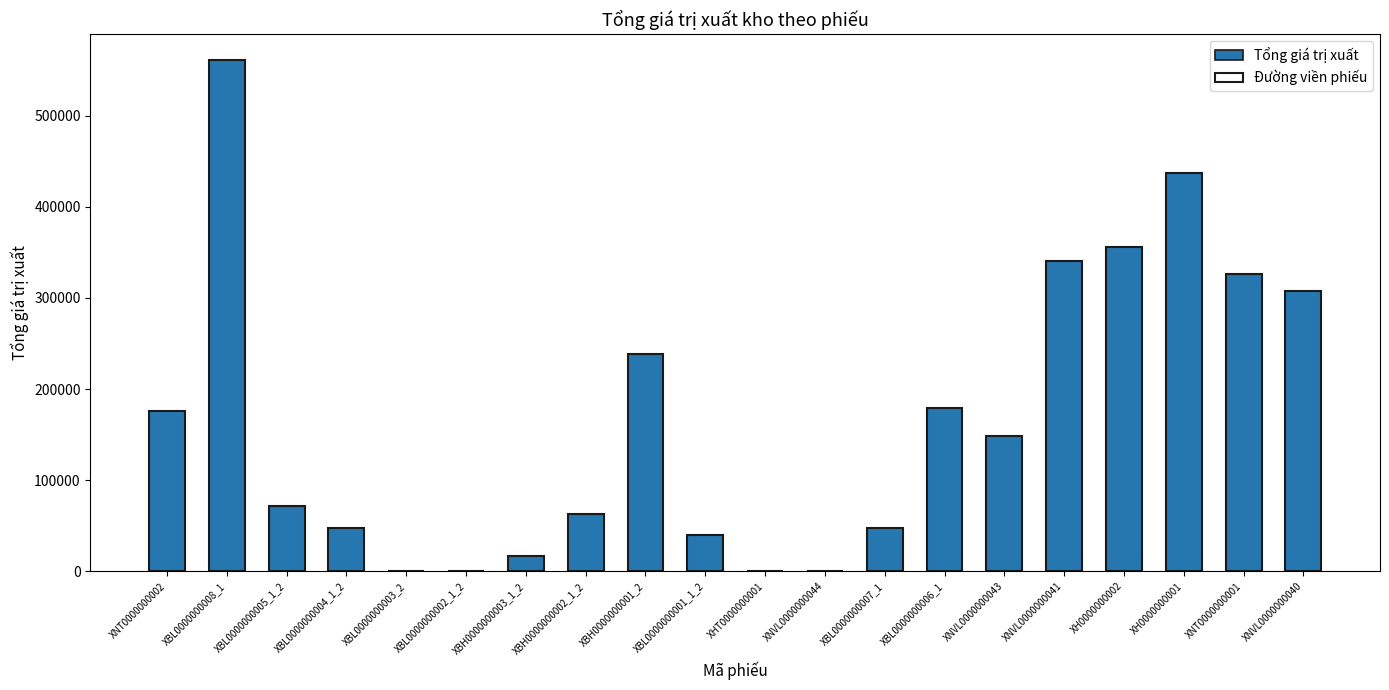

Where is Đường viền phiếu nearest to the value 280645?

XNVL0000000040